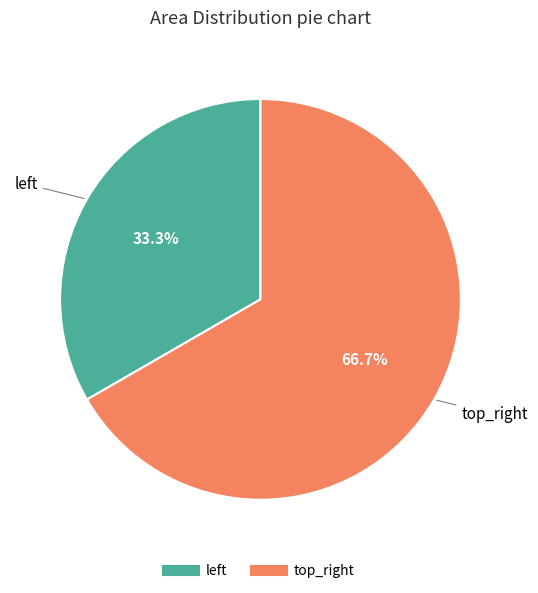

True or false: top_right accounts for 54% of the total.

False